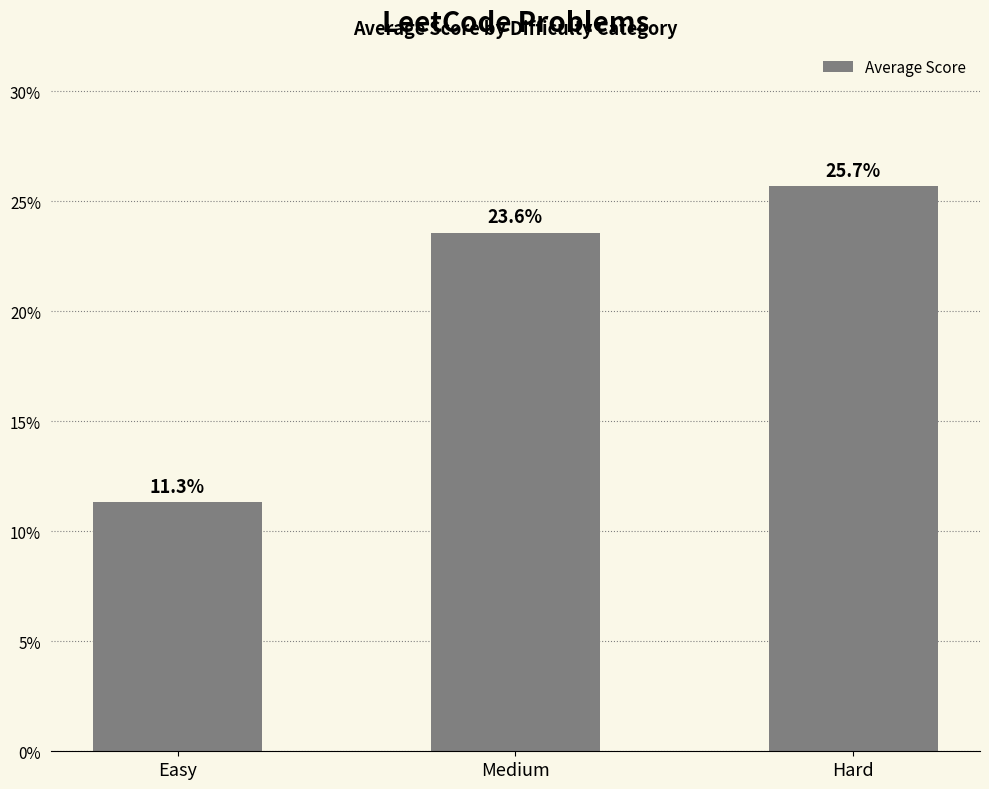

The chart shows a value of 11.3 at Easy. True or false?

True